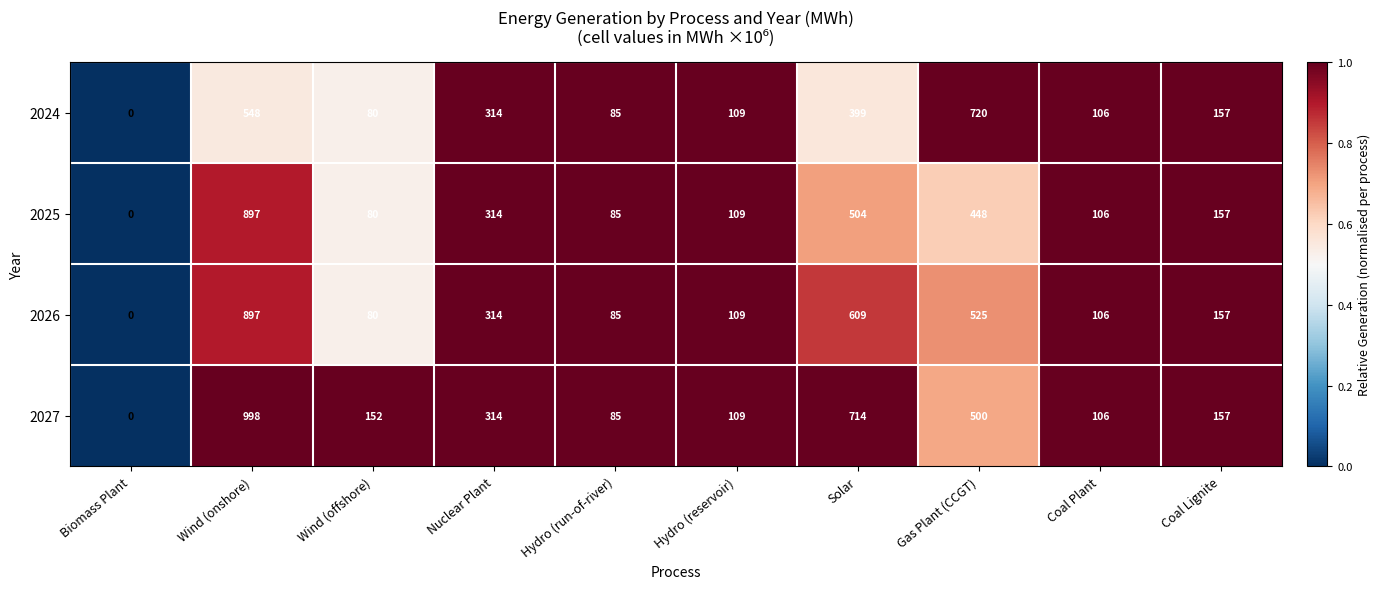

Rank the series by their average value, from lowest to highest.

2024, 2025, 2026, 2027